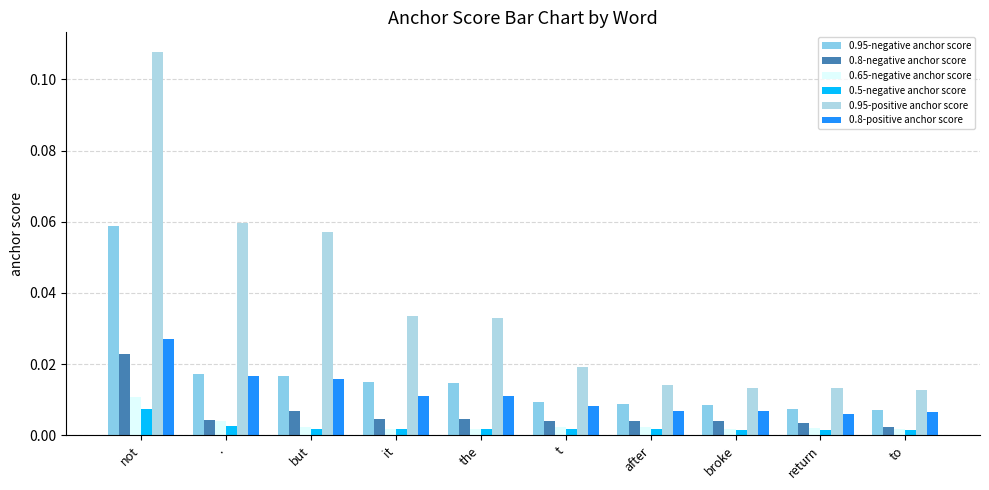

Rank the categories by 0.65-negative anchor score value from highest to lowest.

not, ., but, after, t, return, broke, it, to, the